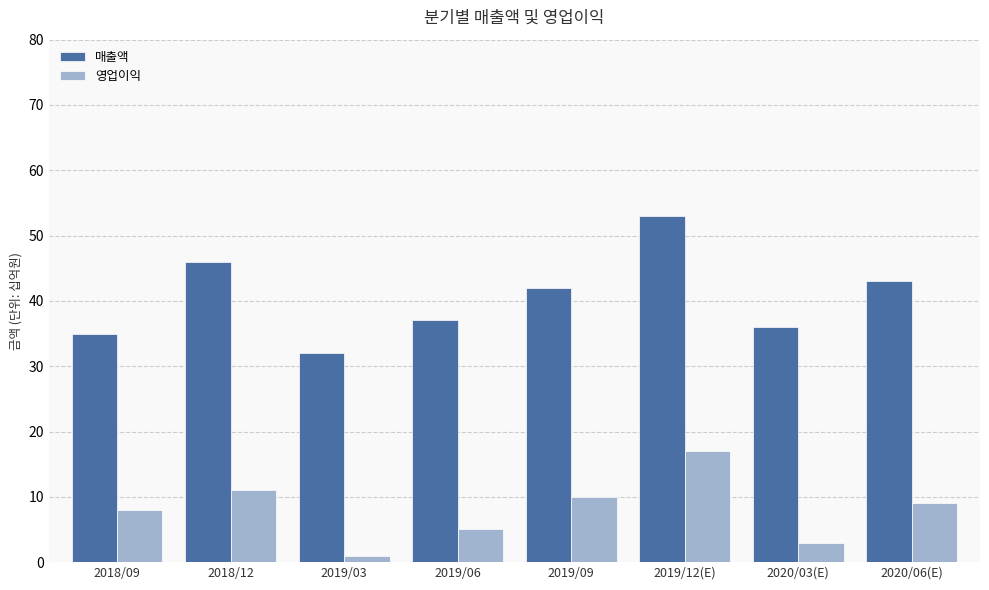

At which category is the sum across all series the highest?

2019/12(E)